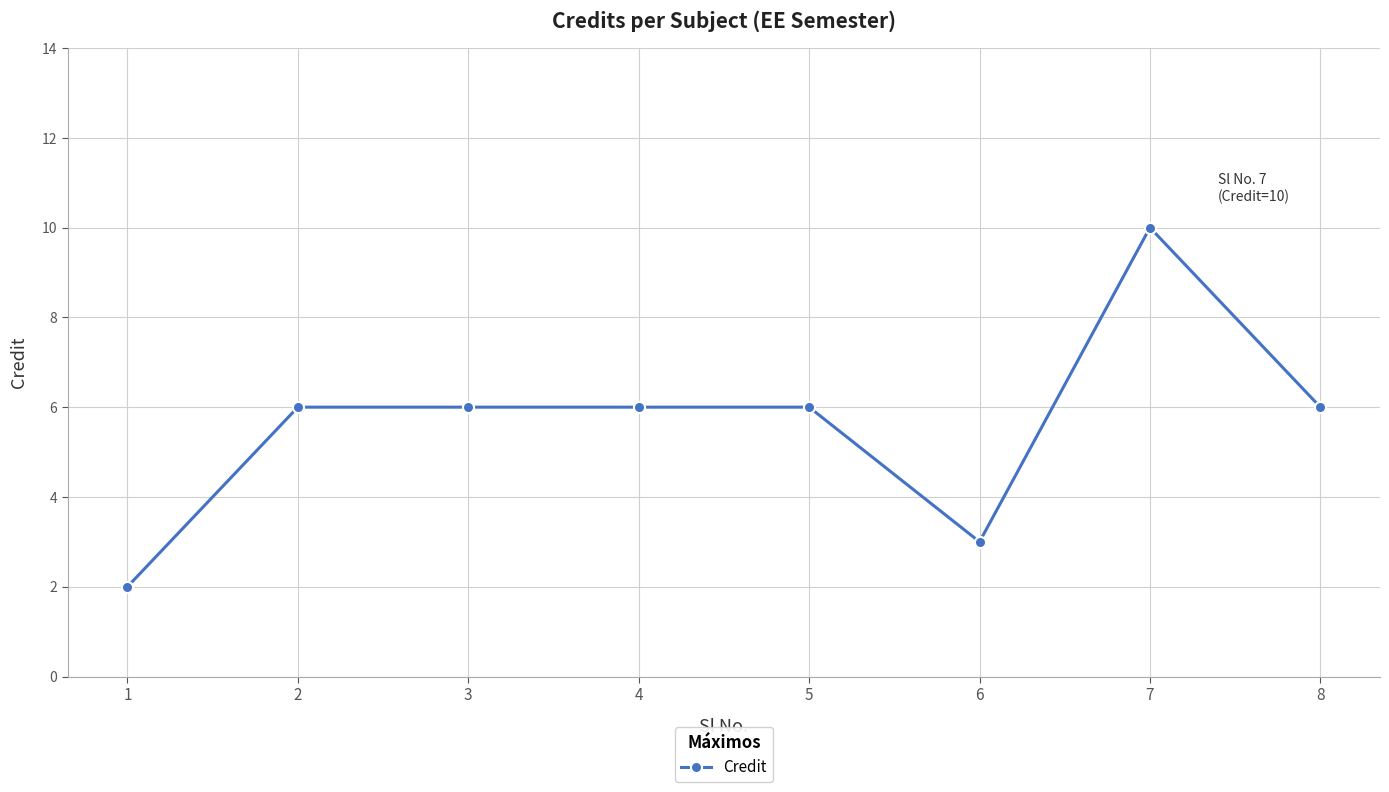

Reading left to right, what are all the values shown in this chart?

2	6	6	6	6	3	10	6